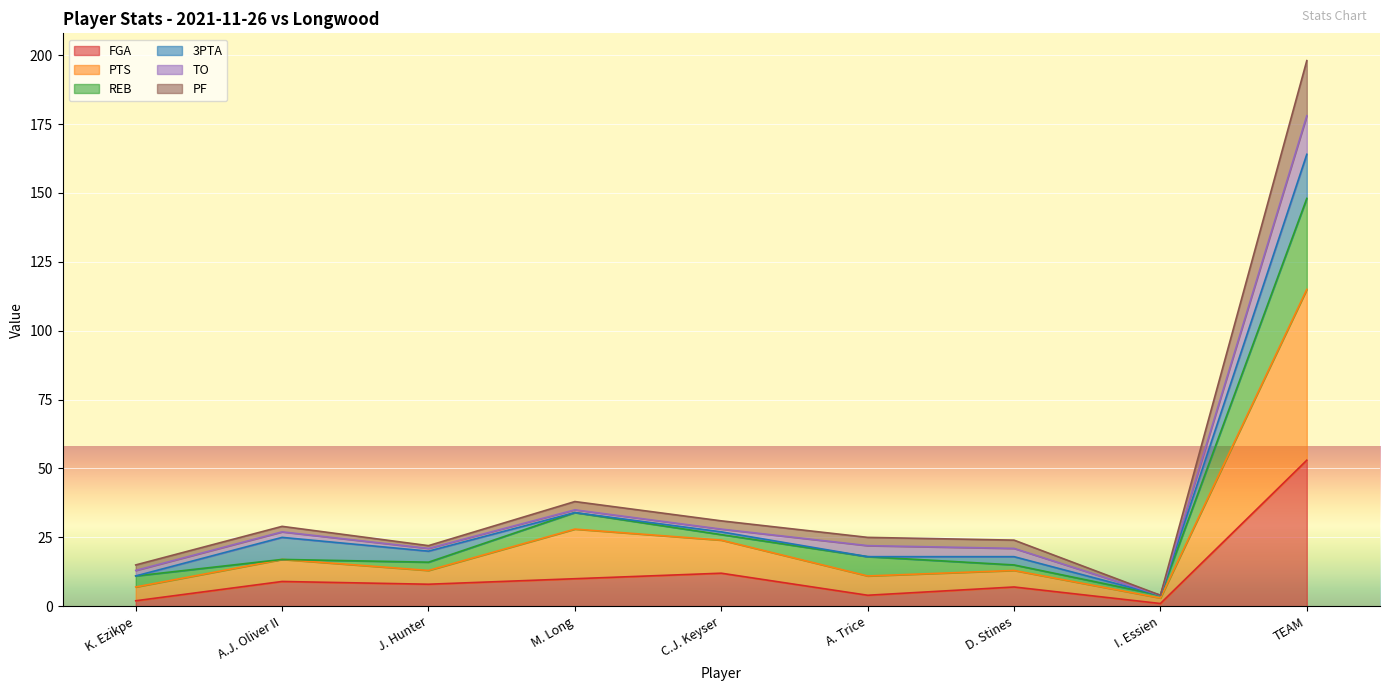

Where is the first local minimum for PF?

J. Hunter